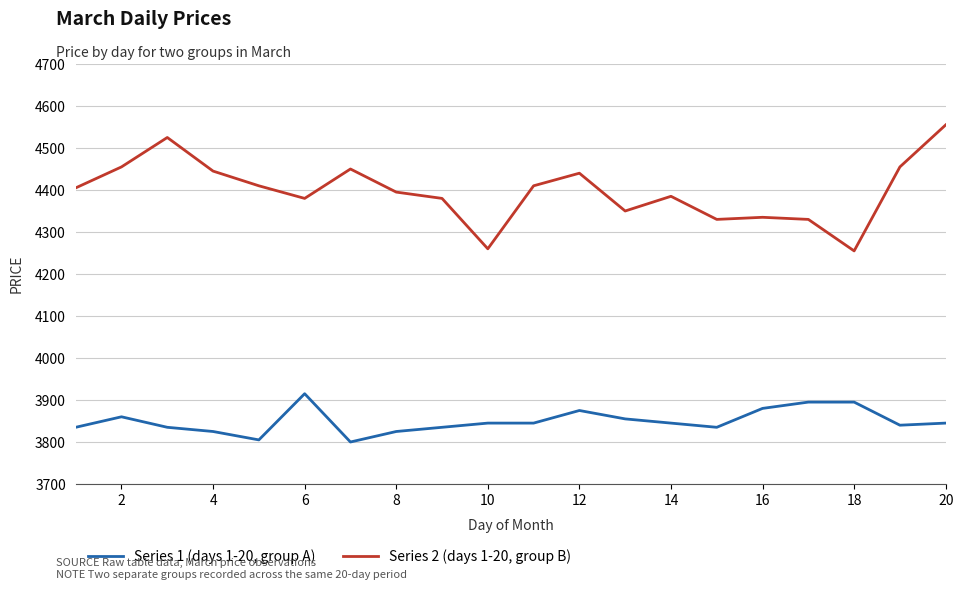

Which series has the largest total across all categories?

Series 2 (days 1-20, group B)